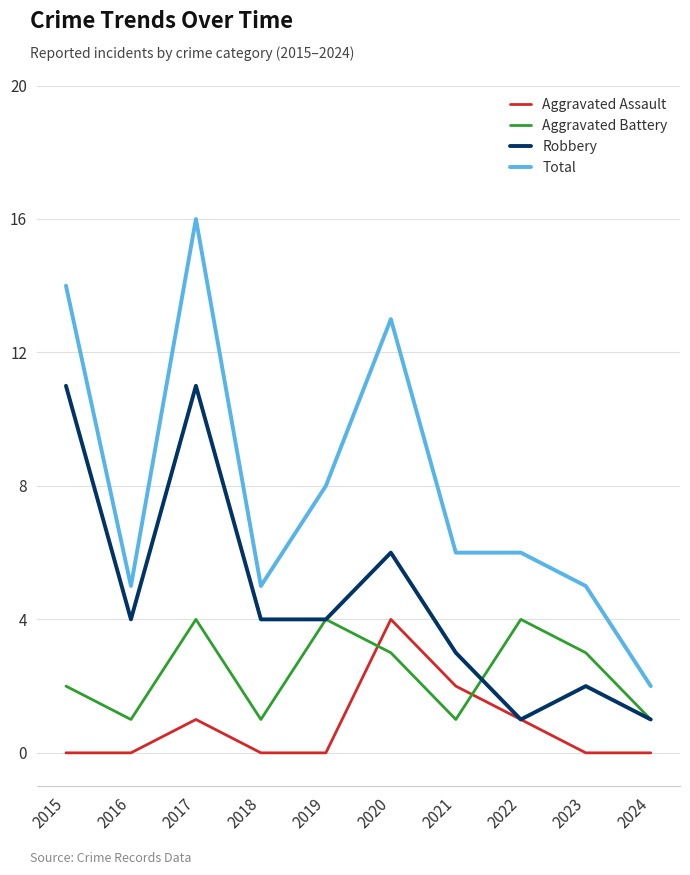

Is this an area chart (filled region under the line)?

No